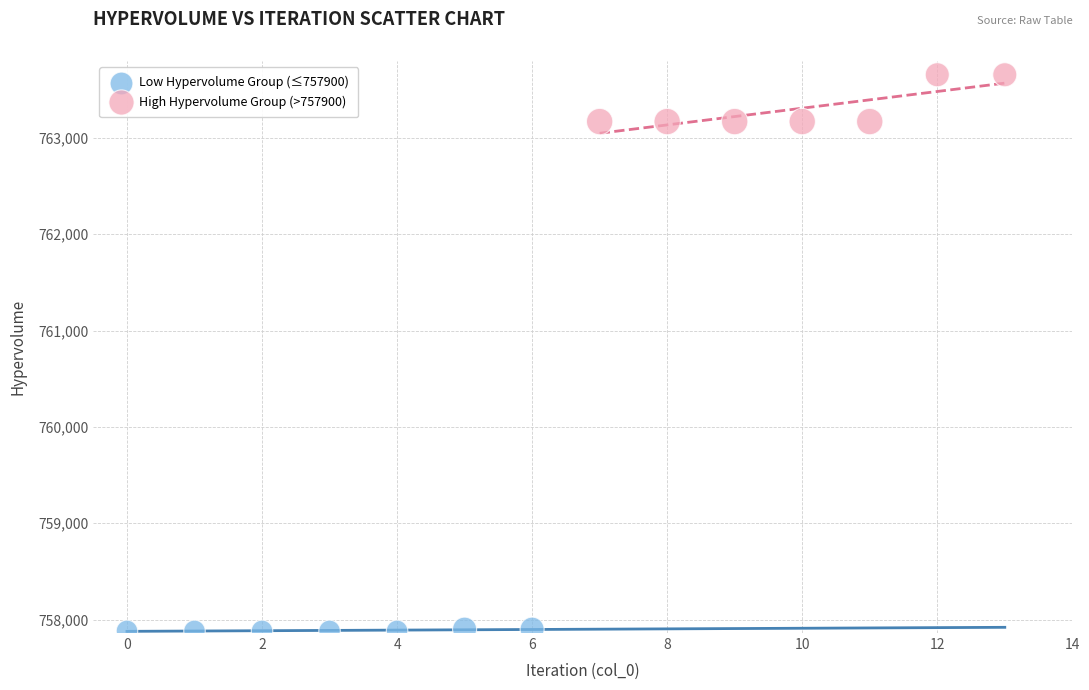

What are all the series names shown in the legend?

Low Hypervolume Group (≤757900), High Hypervolume Group (>757900)